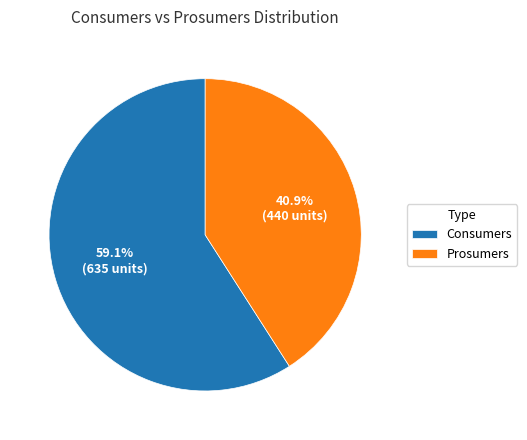

Is Consumers the majority of the pie?

Yes